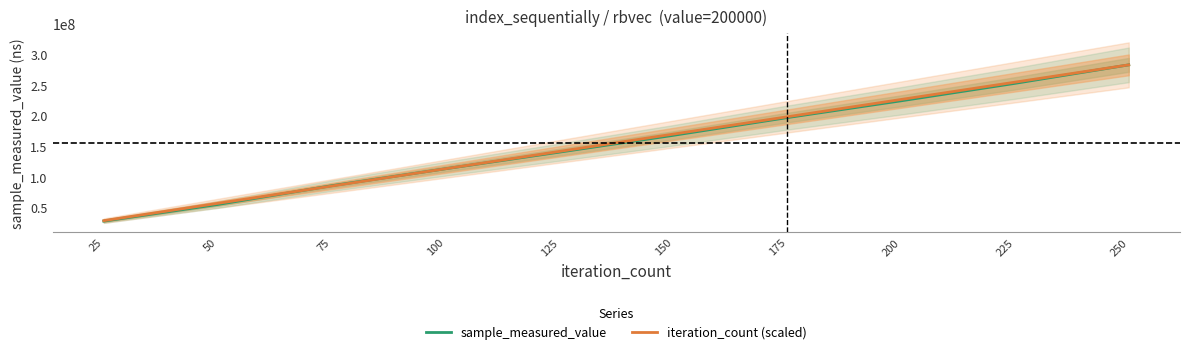

At which category is the sum across all series the highest?

250